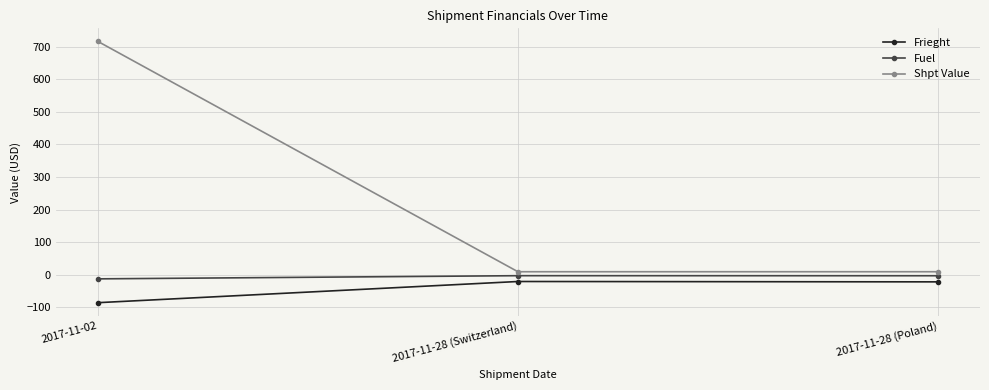

Which series has the widest spread of values?

Shpt Value